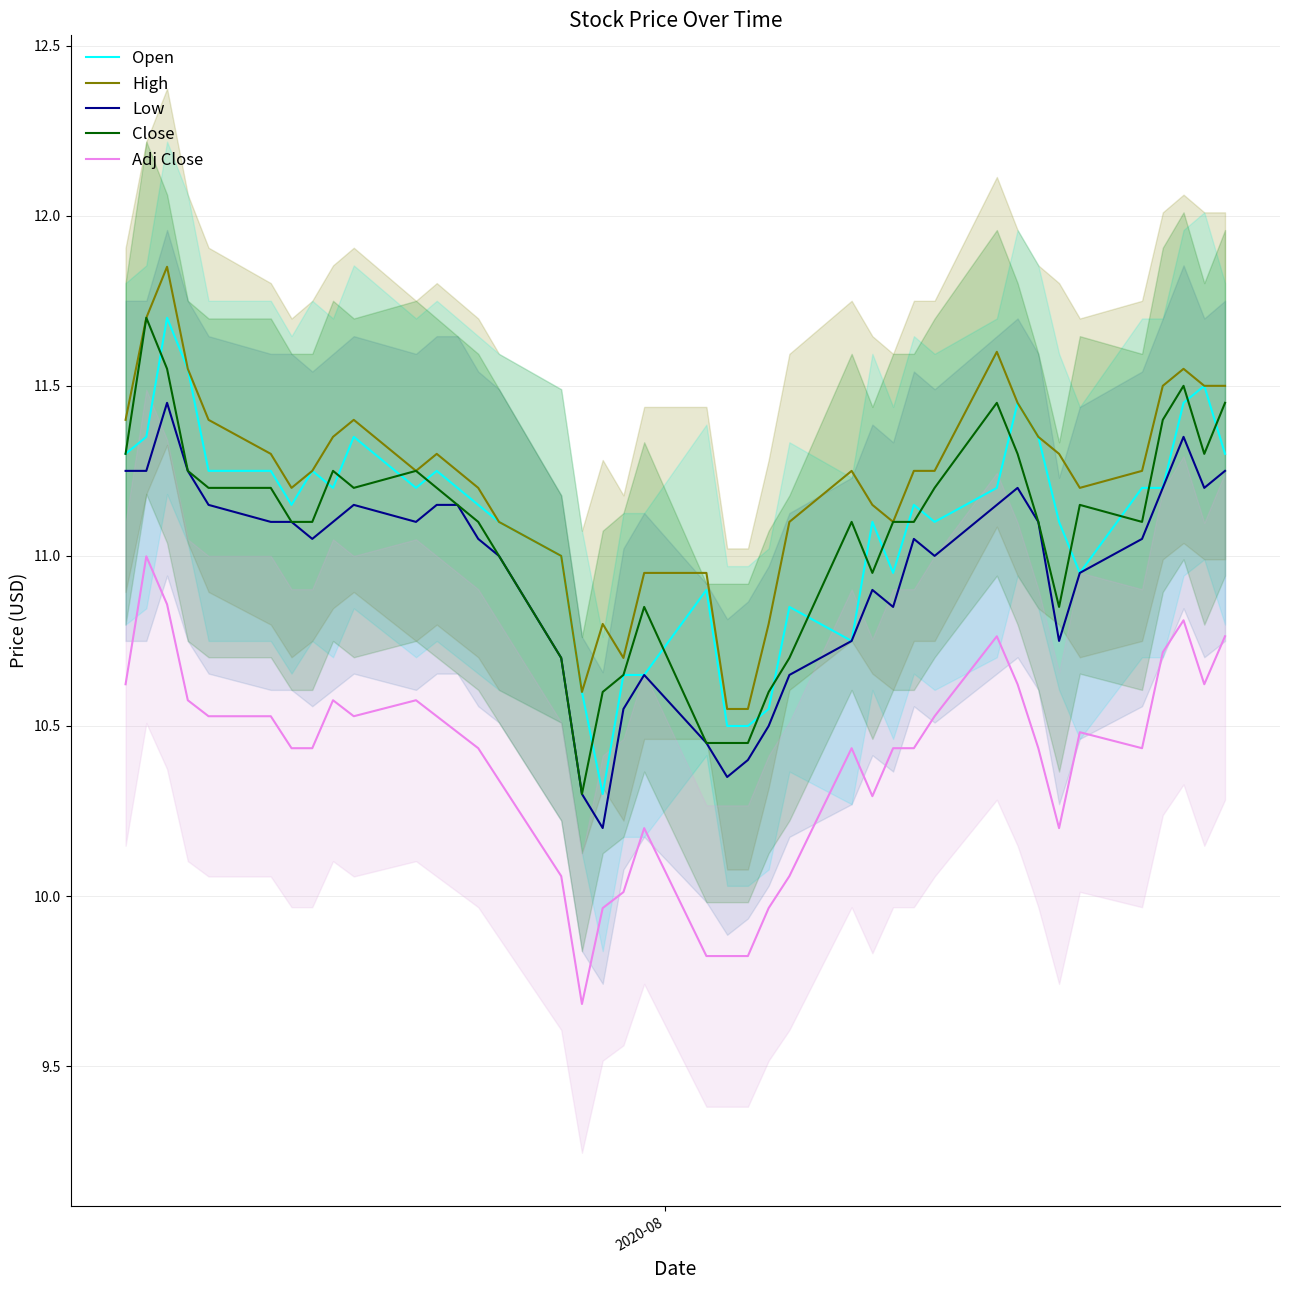

What is the lowest value of the Adj Close series?

9.7